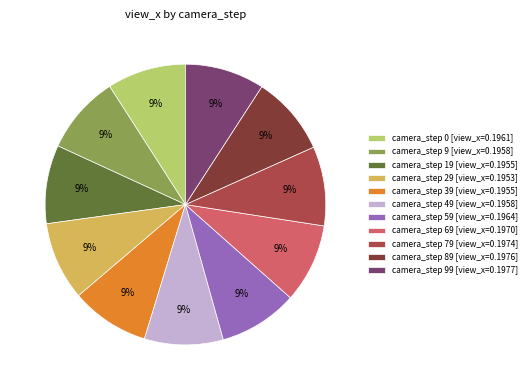

Is the sum of camera_step 49 [view_x=0.1958] and camera_step 9 [view_x=0.1958] greater than half?

No